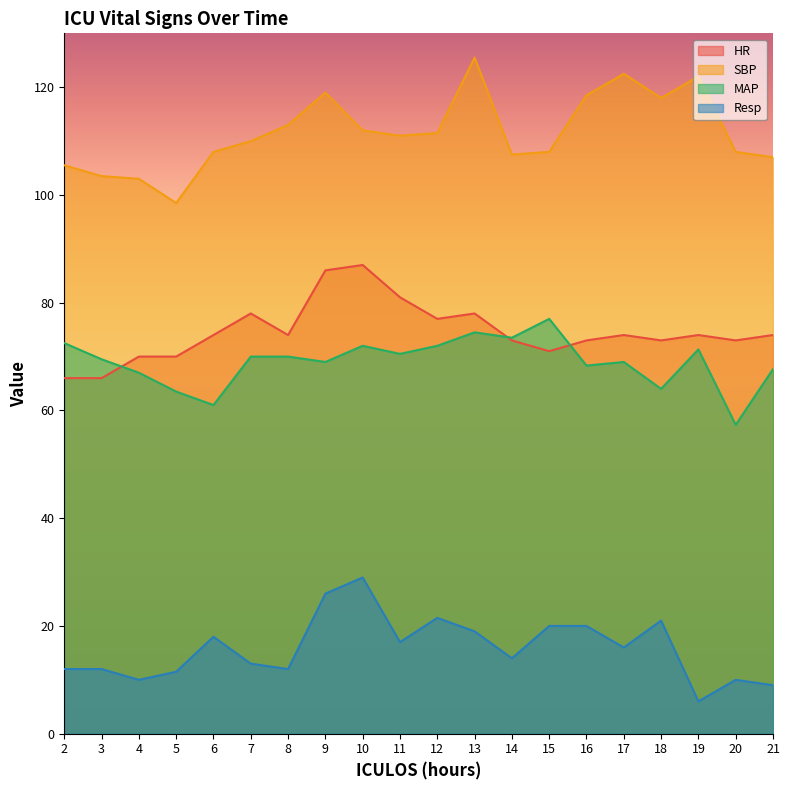

Which series has the largest range (max minus min)?

SBP